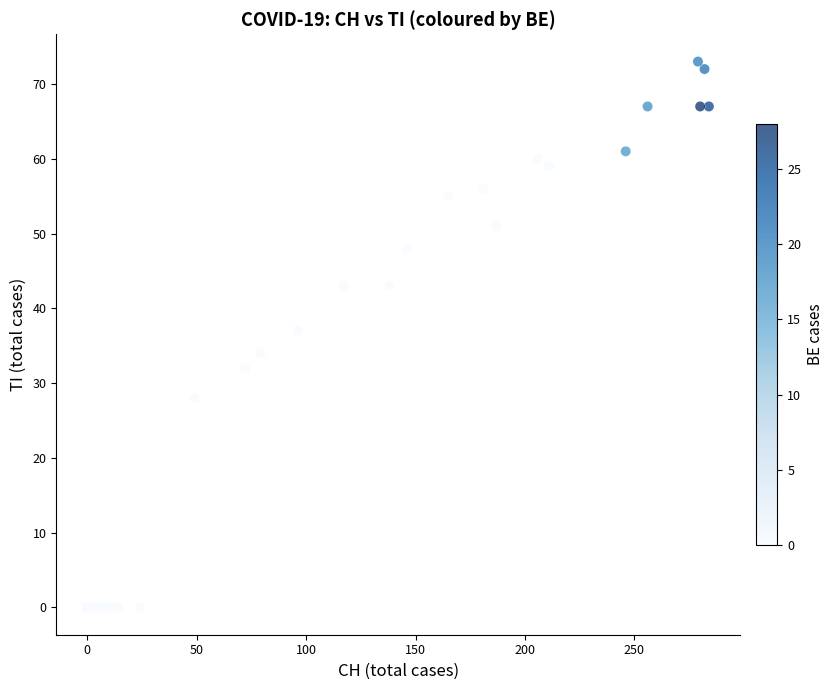

What Y value in the scatter plot is closest to 36?

37